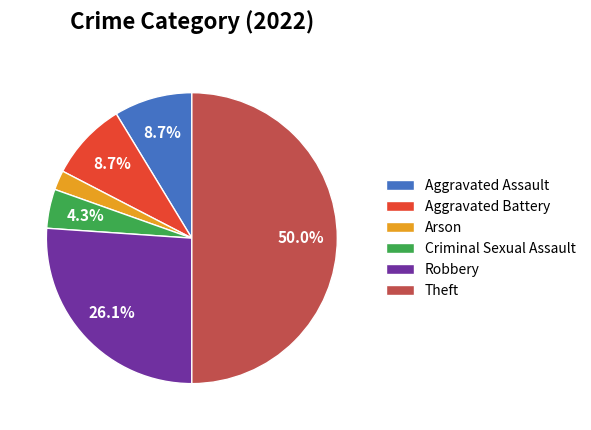

Which category has the smallest portion of the pie?

Arson